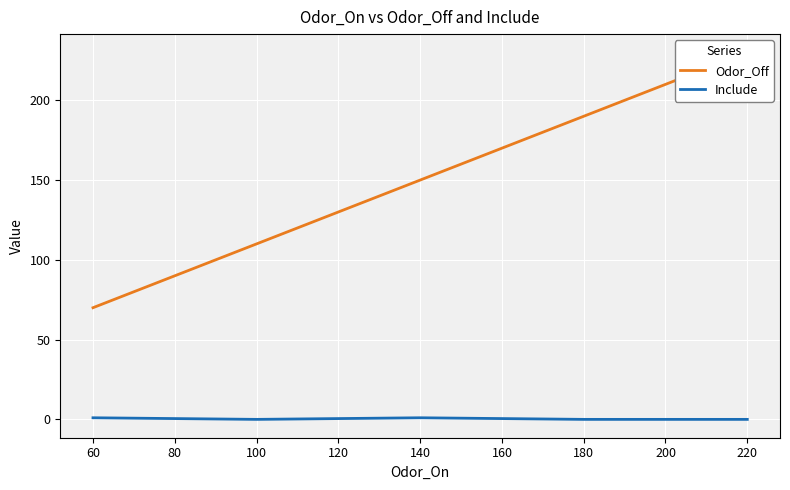

How many series are shown in this chart?

2